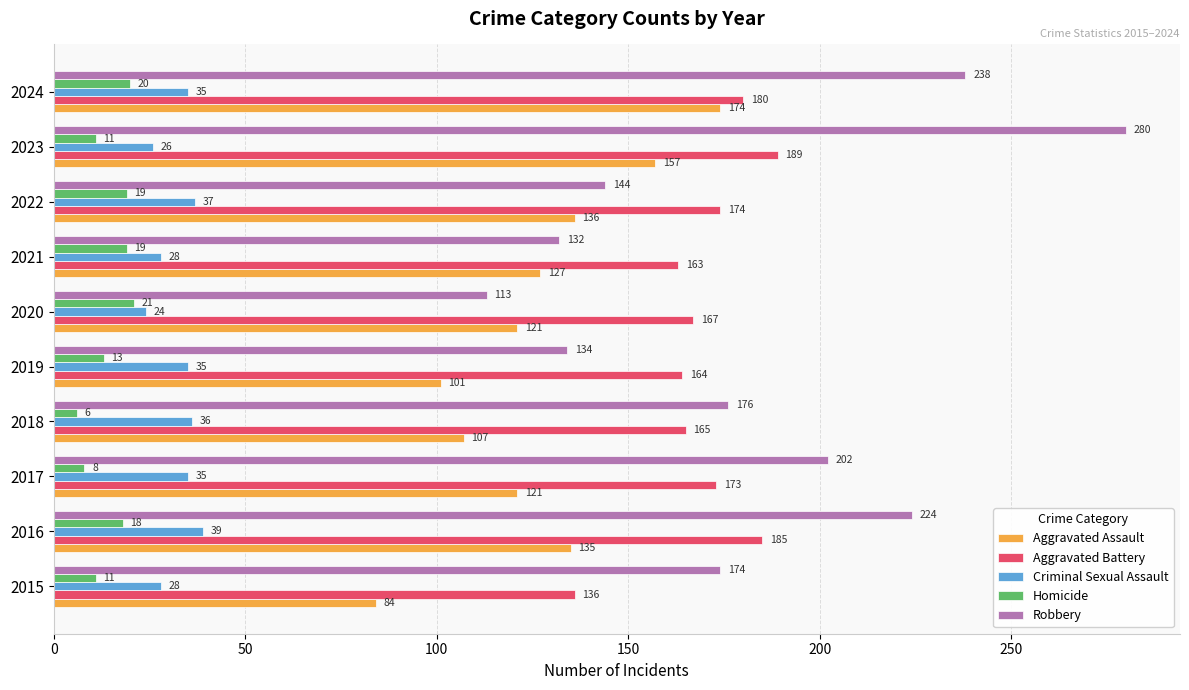

Rank the series by their maximum value, from lowest to highest.

Homicide, Criminal Sexual Assault, Aggravated Assault, Aggravated Battery, Robbery